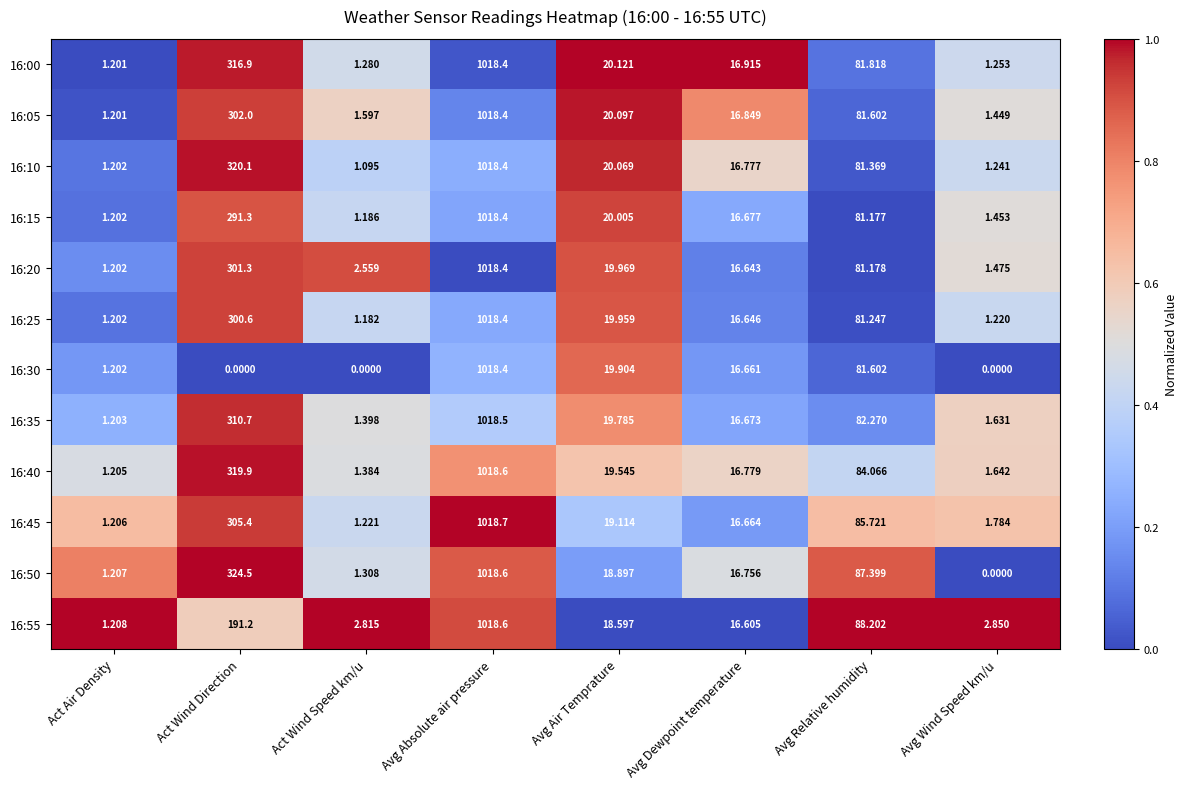

At how many categories does at least one series exceed 0?

8